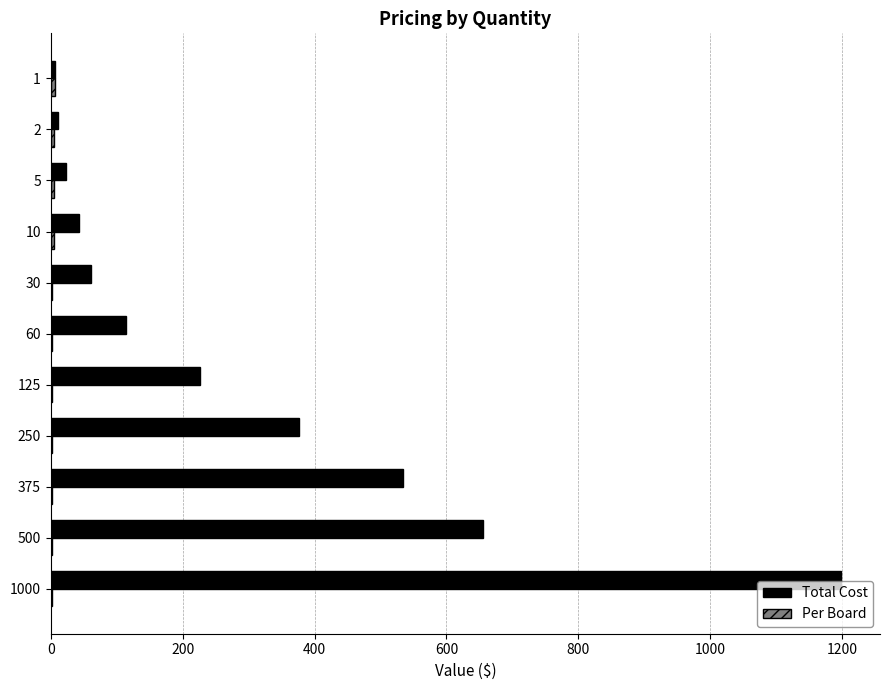

The value of Total Cost at 60 is 114.8. True or false?

True